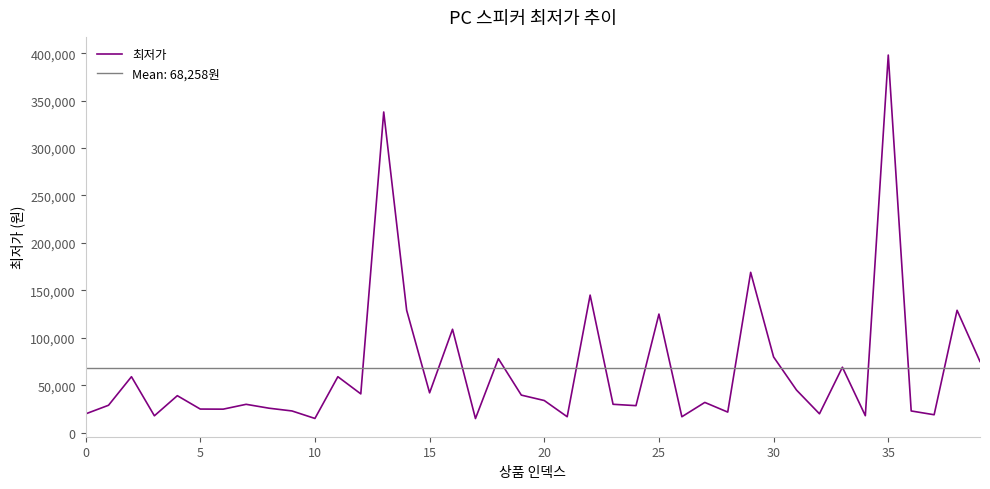

What is the minimum value for 최저가?

14900